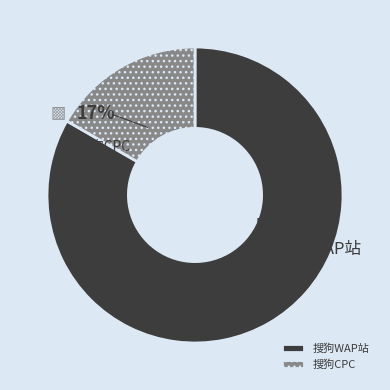

What percentage is the 搜狗CPC slice, to the nearest percent?

17%